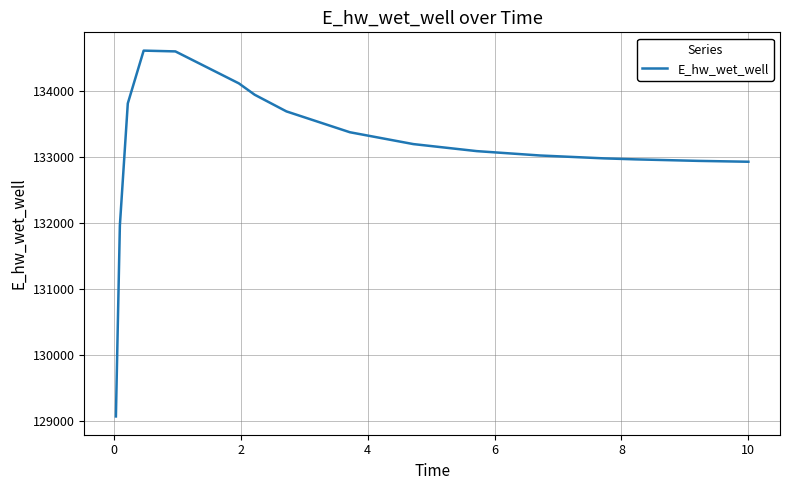

What is the minimum value shown in the chart?

129067.2